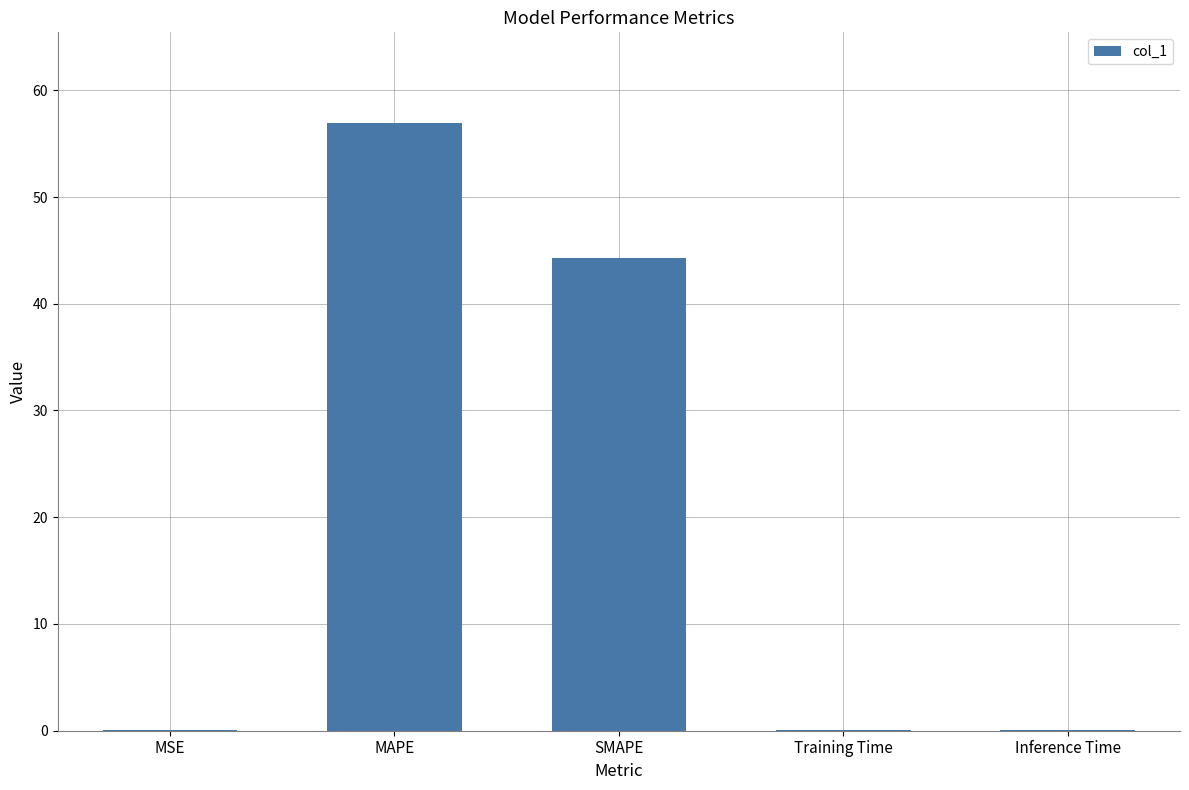

What is the sum of all values?

101.3